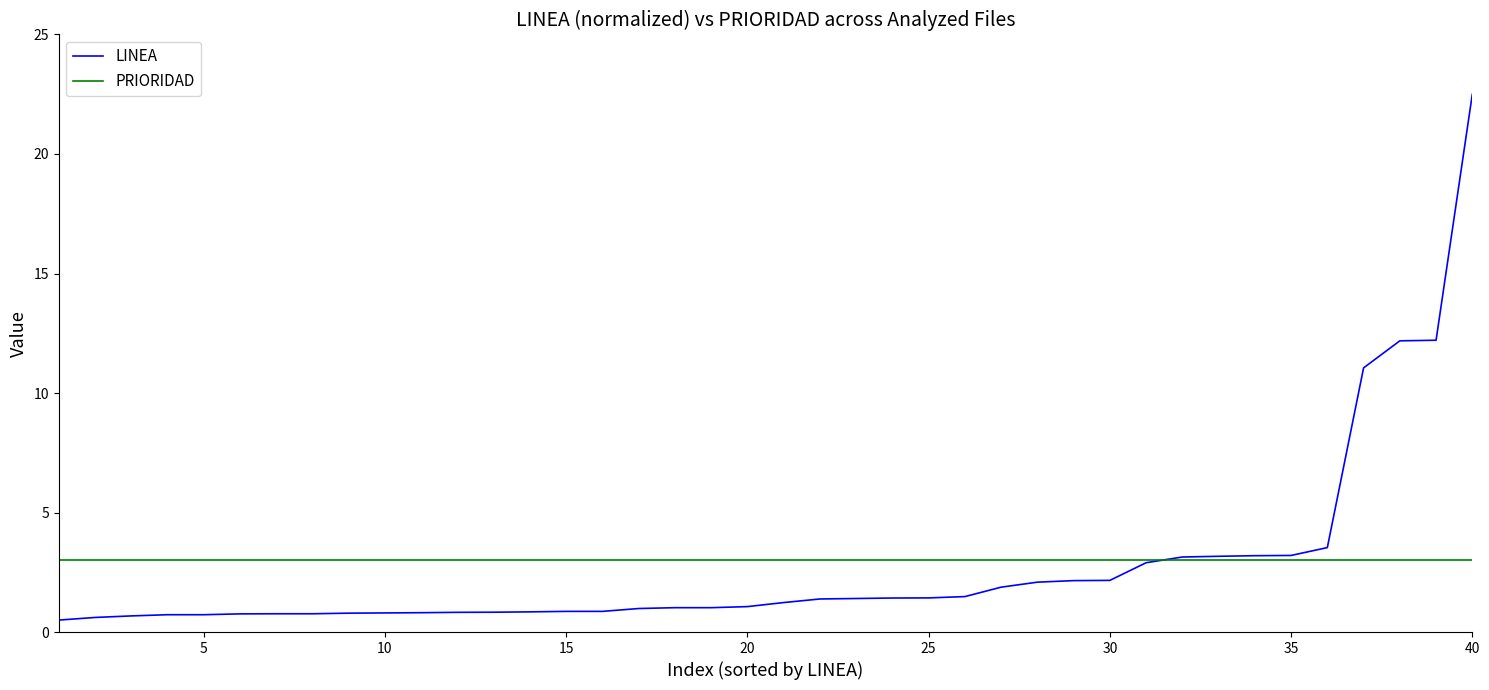

After their last crossing, which series has the higher values: PRIORIDAD or LINEA?

LINEA